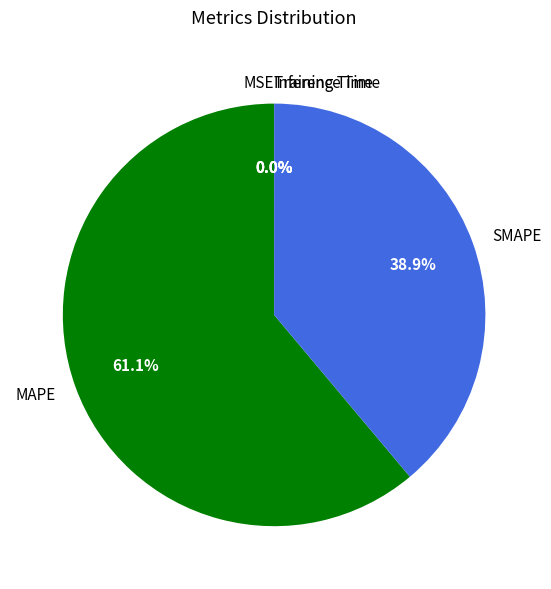

Between SMAPE and MAPE, which is larger?

MAPE